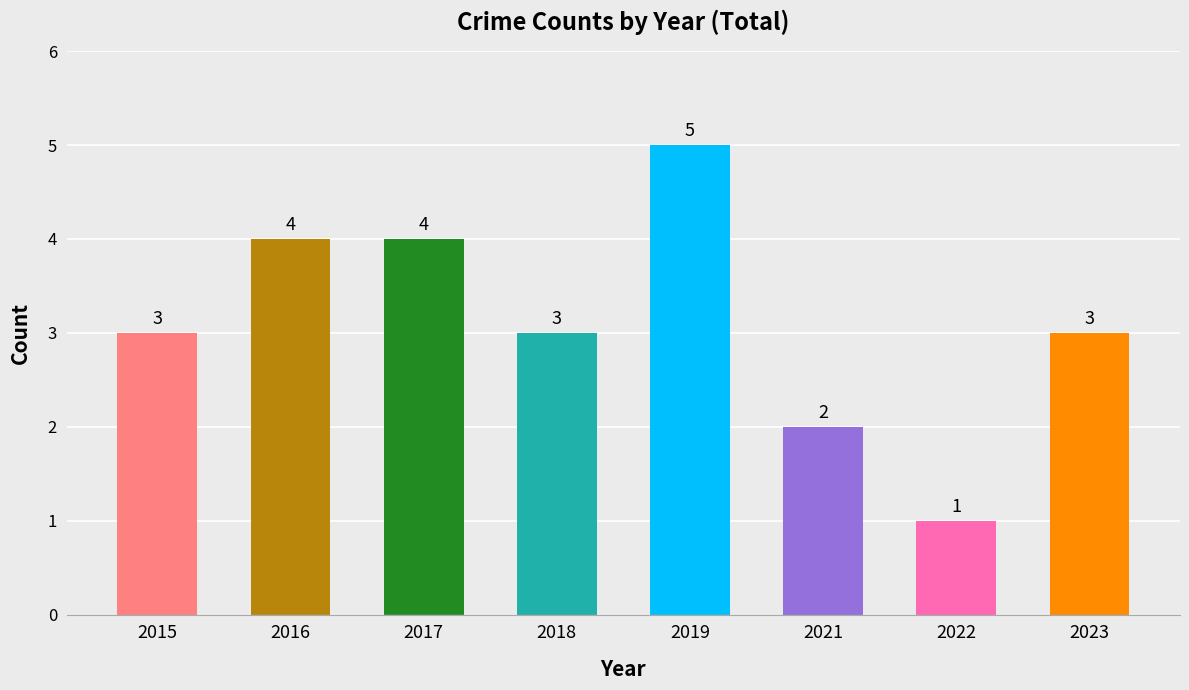

Is it true that the value at 2023 is 1?

False